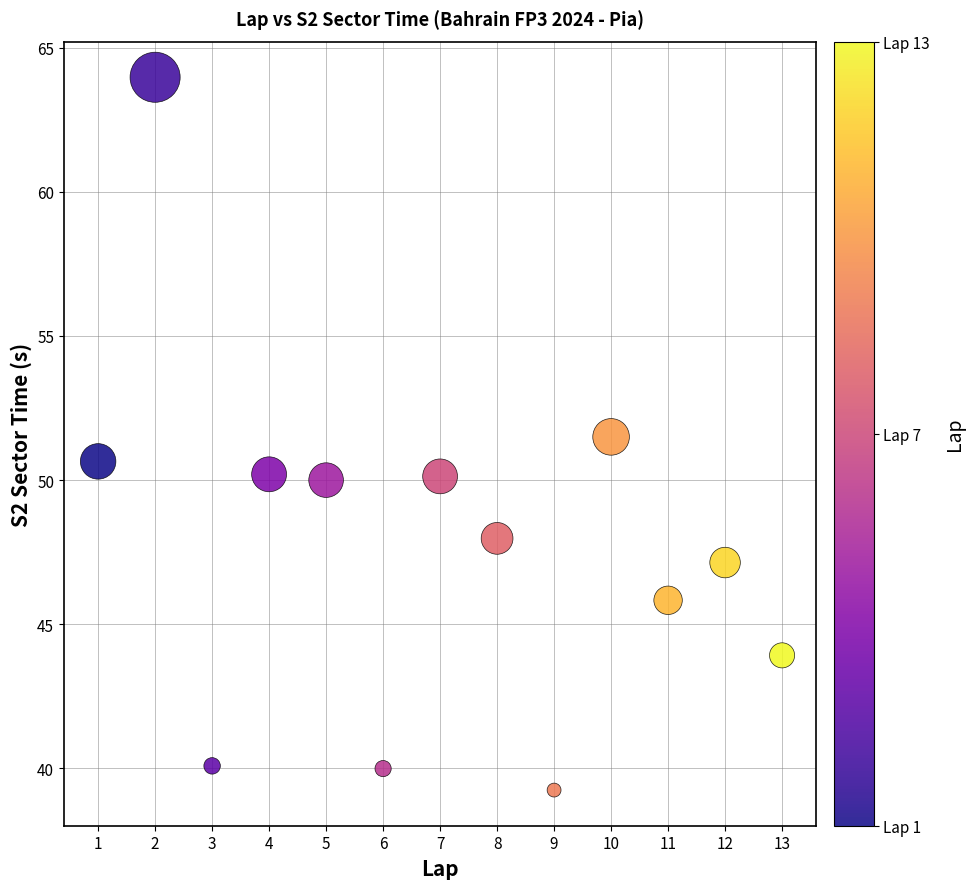

What is the range of Y values (max minus min)?

24.7